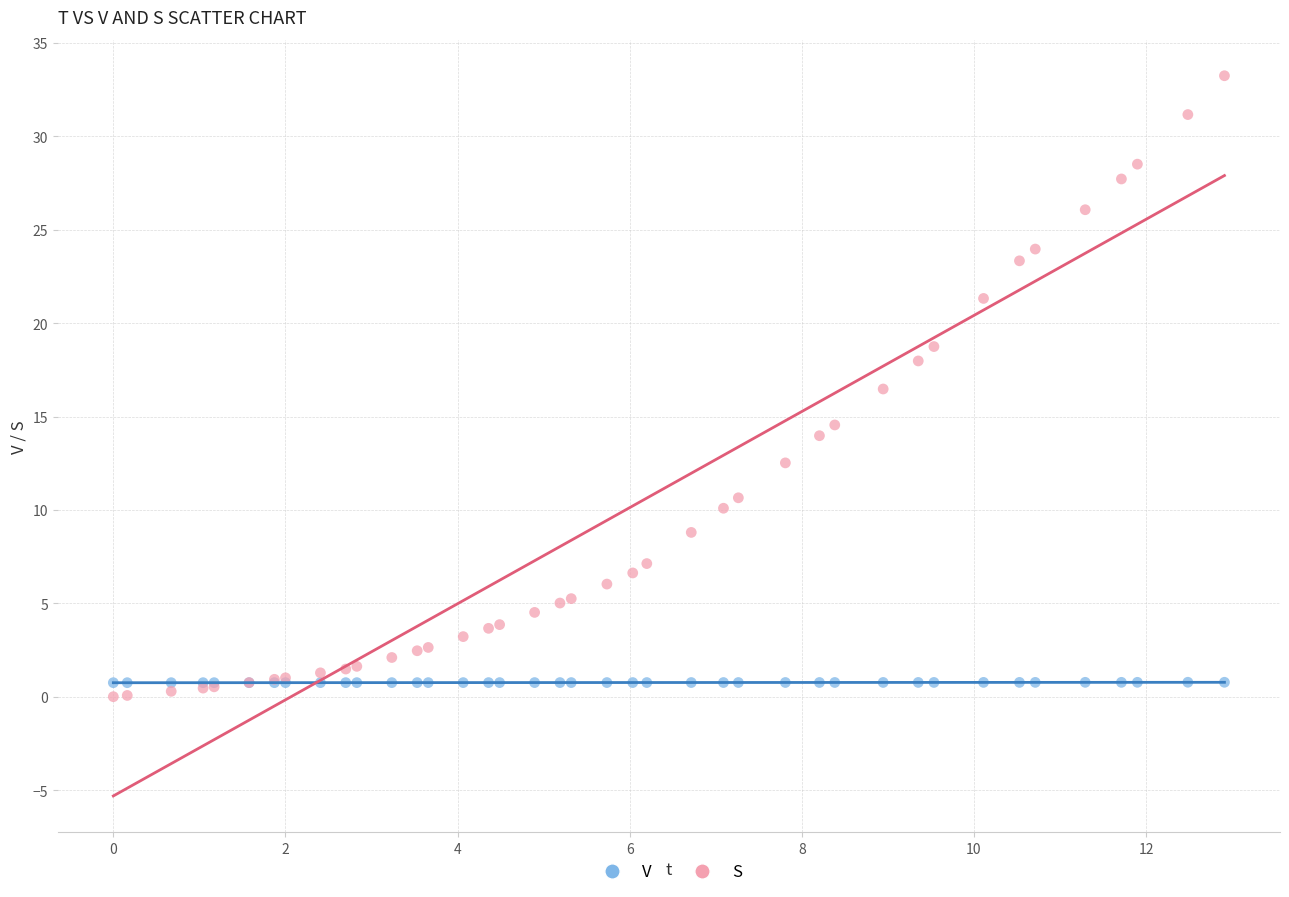

Across all series, what Y value is closest to 16?

16.5